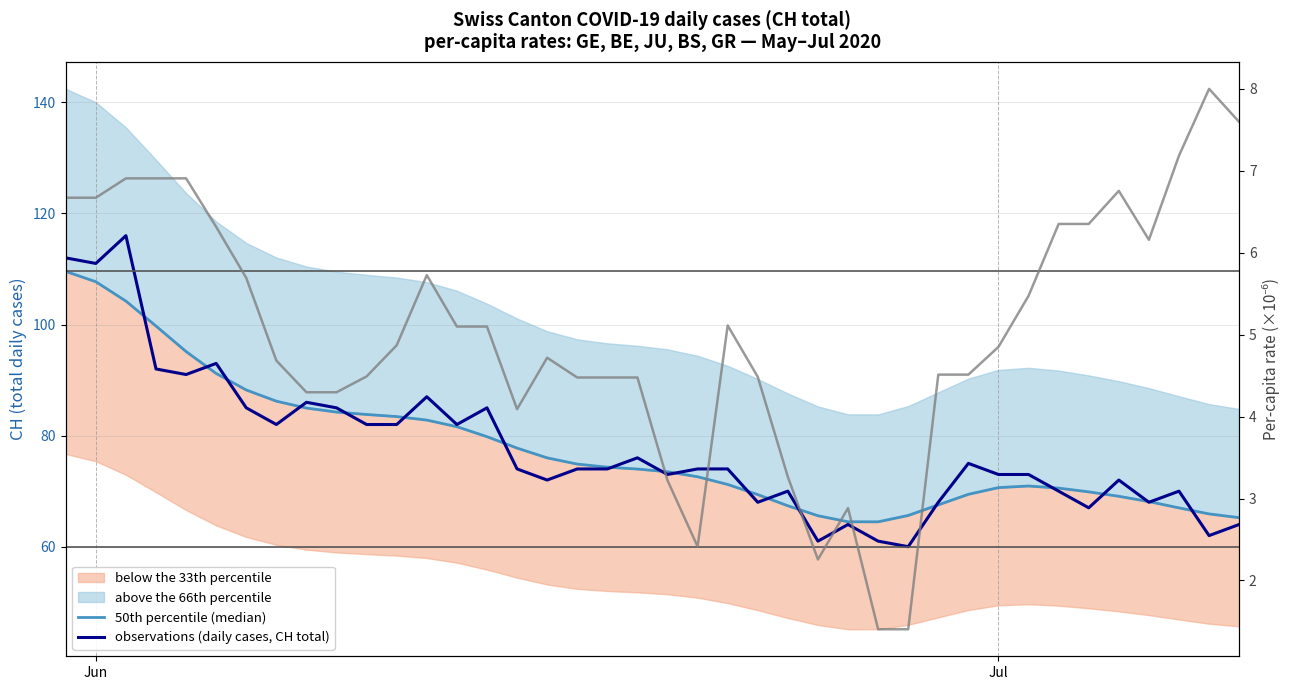

Does the chart display data point markers on the line(s)?

No